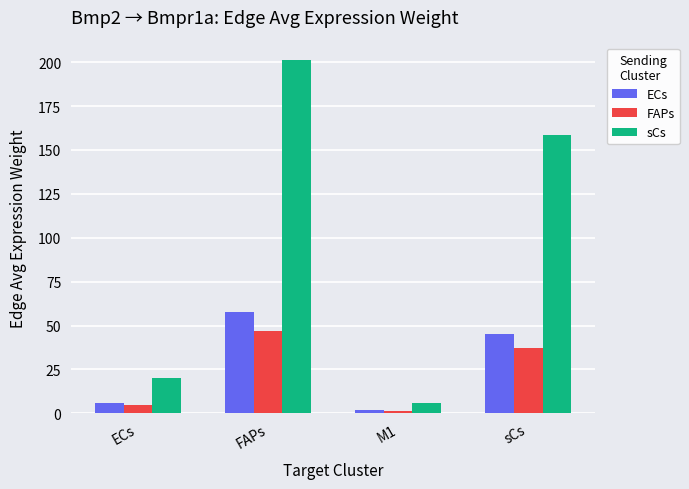

What is the spread (max minus min) of values at sCs?

121.7